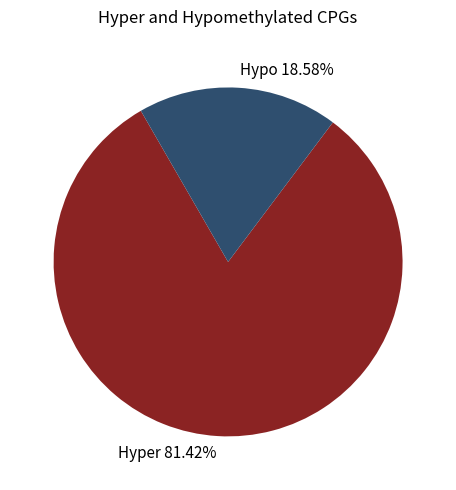

To the nearest percent, what is the difference between the largest and smallest slice percentages?

63%